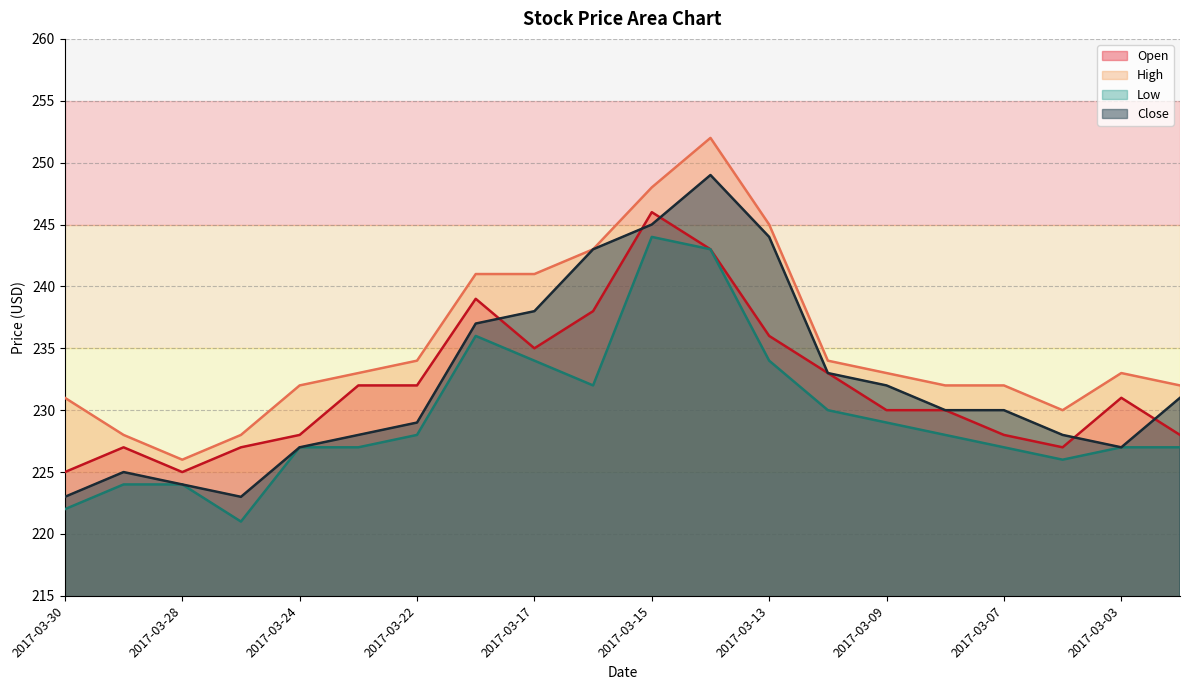

Which series has the widest spread of values?

High